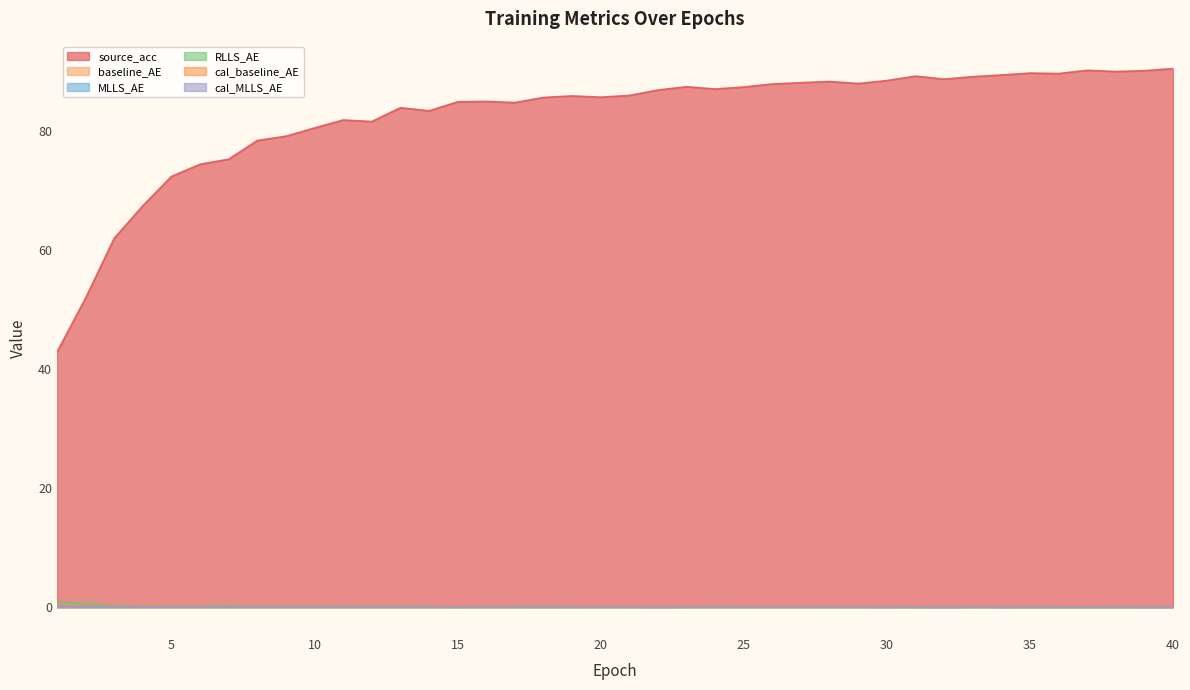

Is it true that source_acc equals 157.8 at 28?

False